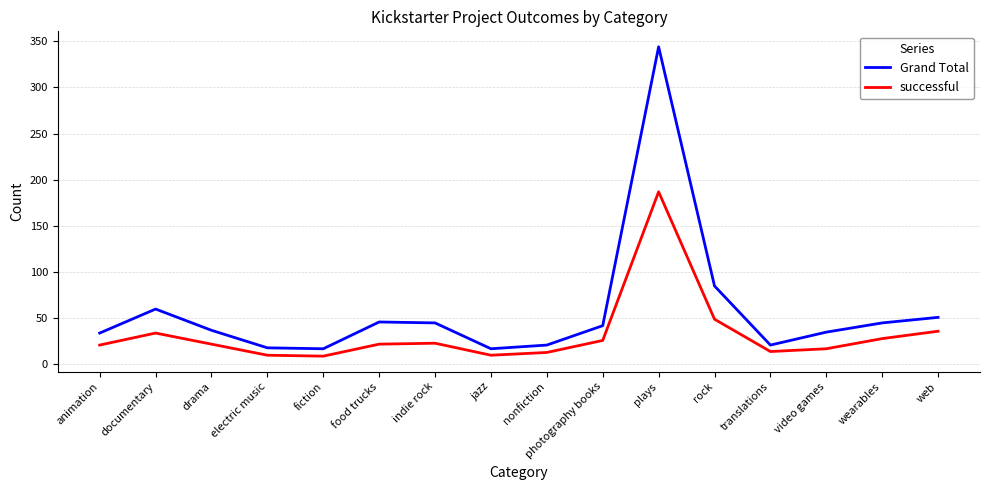

How many values in the Grand Total series are below 42?

8